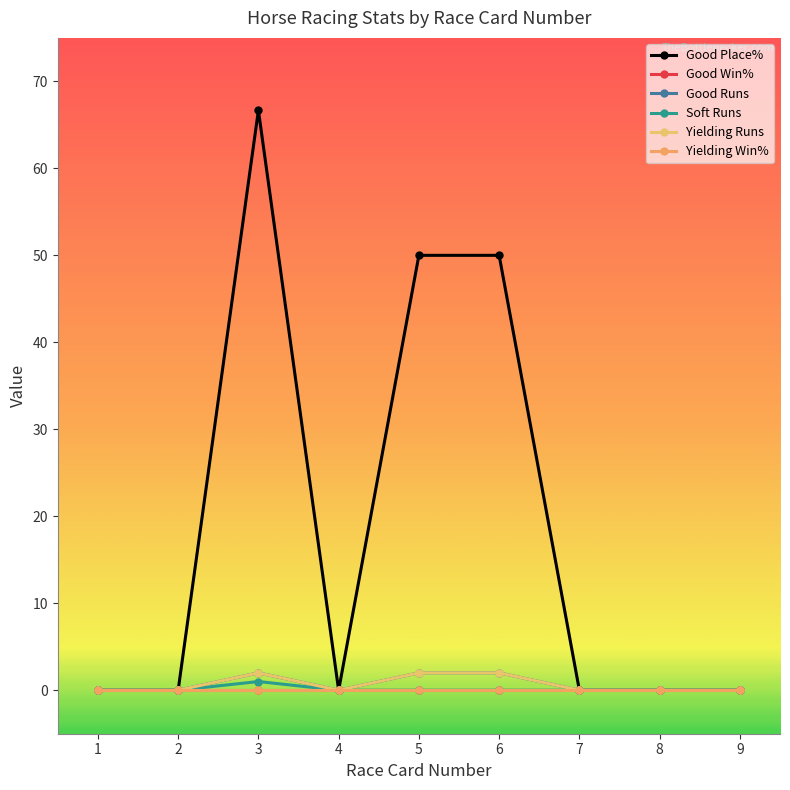

Does the chart display data point markers on the line(s)?

Yes